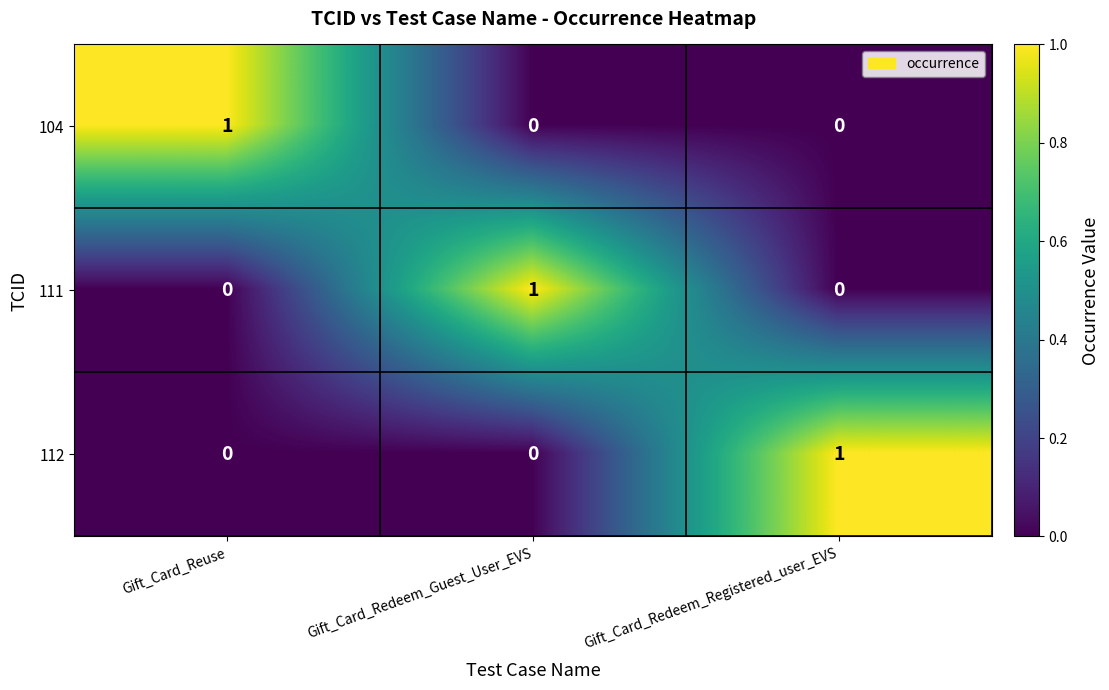

Reading right to left, list all the values displayed in this chart.

104: Gift_Card_Redeem_Registered_user_EVS=0	Gift_Card_Redeem_Guest_User_EVS=0	Gift_Card_Reuse=1
111: Gift_Card_Redeem_Registered_user_EVS=0	Gift_Card_Redeem_Guest_User_EVS=1	Gift_Card_Reuse=0
112: Gift_Card_Redeem_Registered_user_EVS=1	Gift_Card_Redeem_Guest_User_EVS=0	Gift_Card_Reuse=0